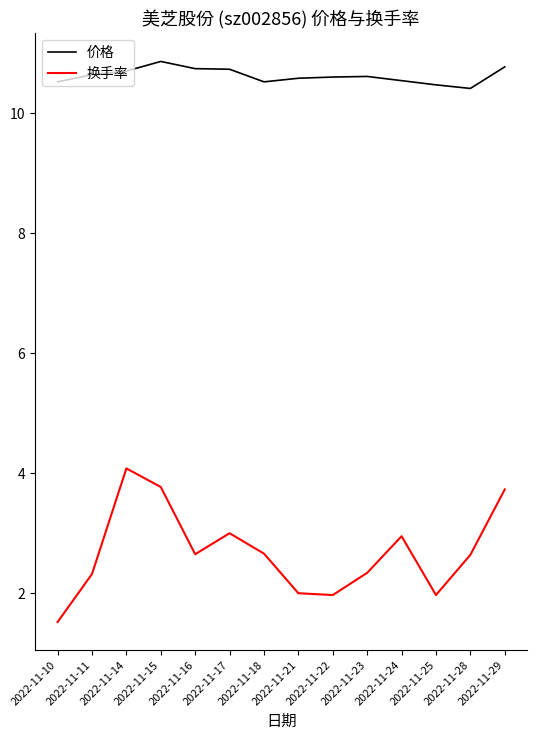

The 换手率 series shows 0.8 at 2022-11-24. True or false?

False